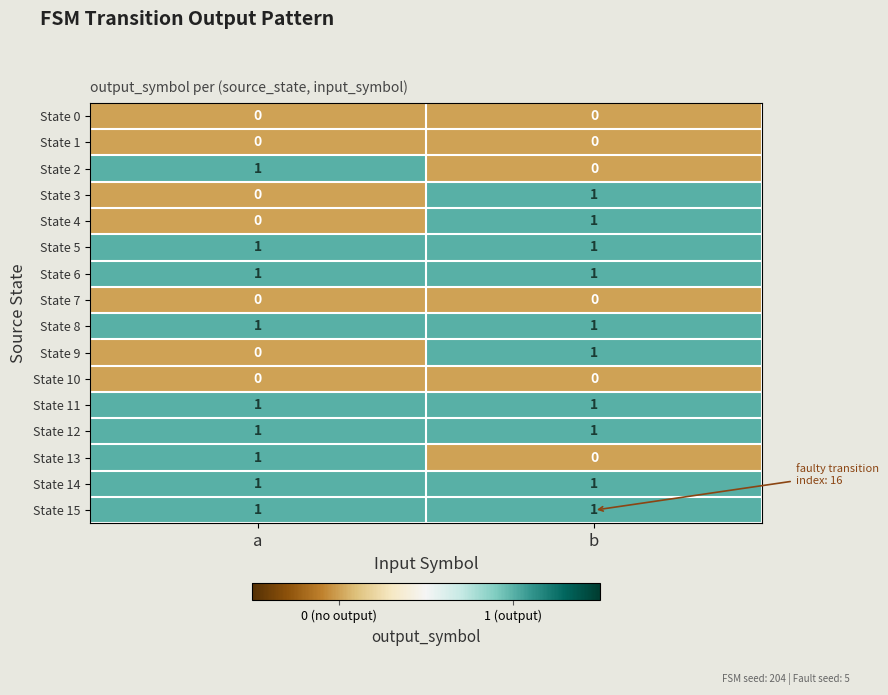

What is the total value across all series at b?

10